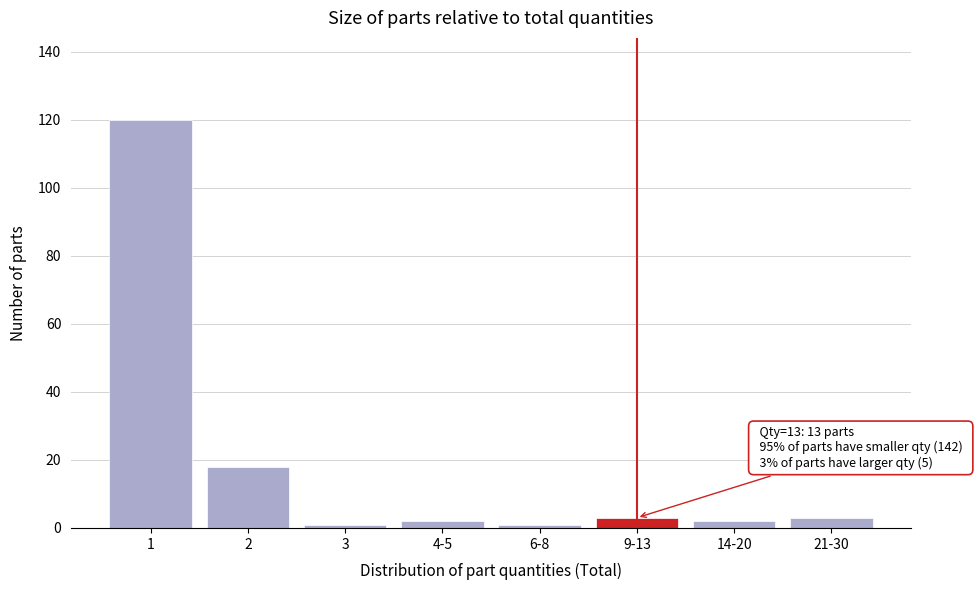

Reading left to right, transcribe all the data shown in this chart.

1=120	2=18	3=1	4-5=2	6-8=1	9-13=3	14-20=2	21-30=3